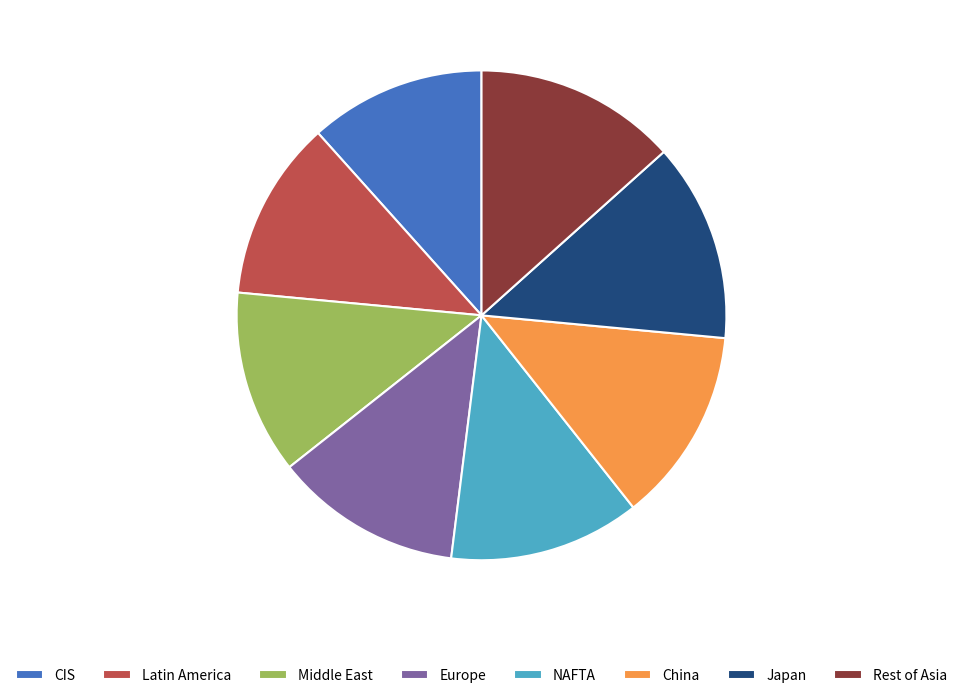

Approximately how many times larger is the value at Middle East compared to Latin America?

1.0